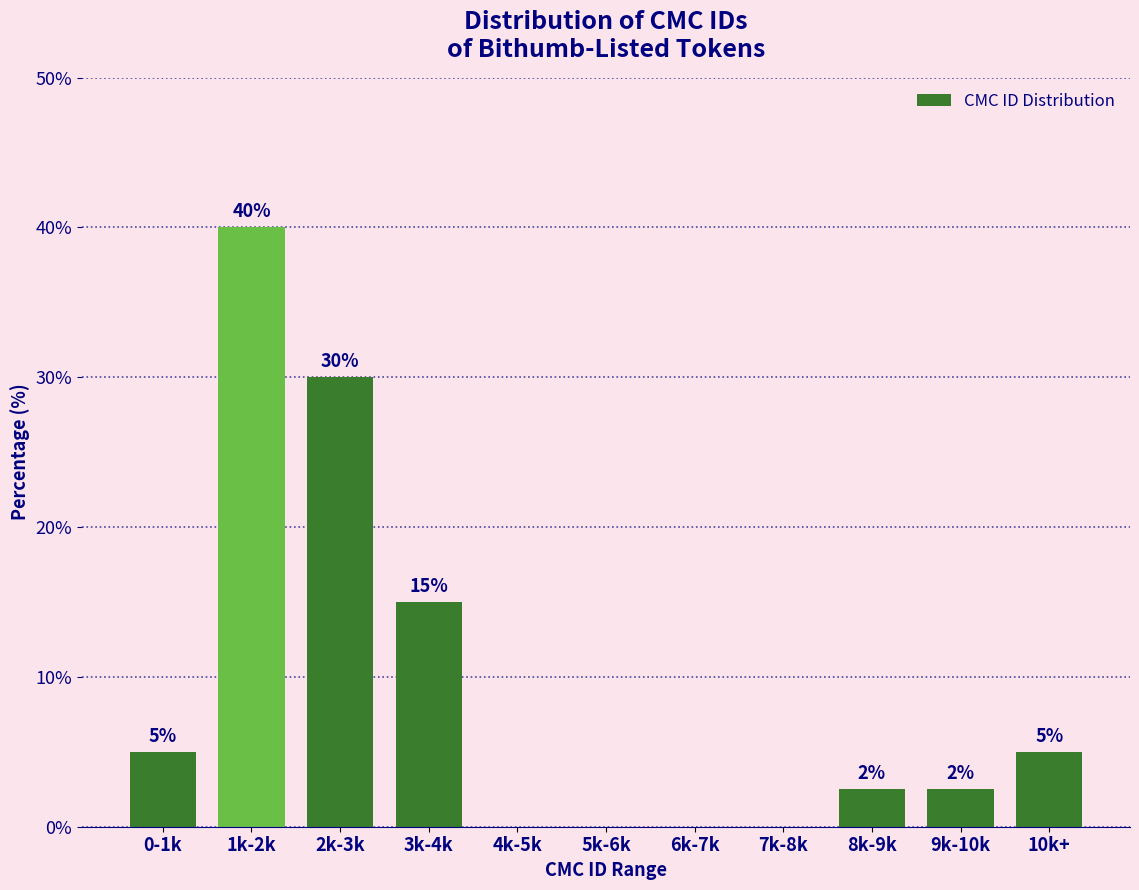

The chart shows a value of 0.0 at 4k-5k. True or false?

True